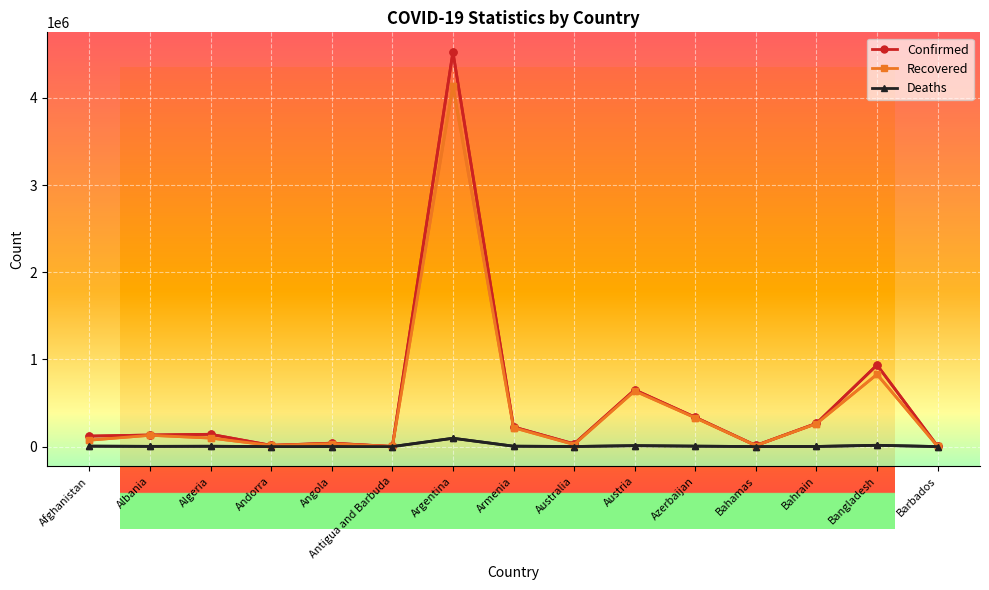

How many lines are shown in the chart?

3